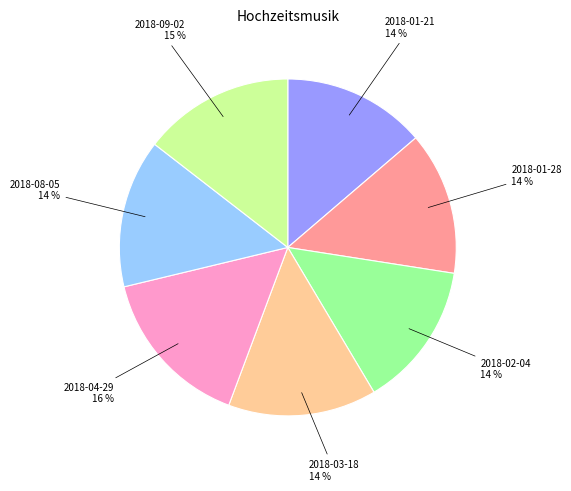

To the nearest percent, what is the average slice percentage?

14%